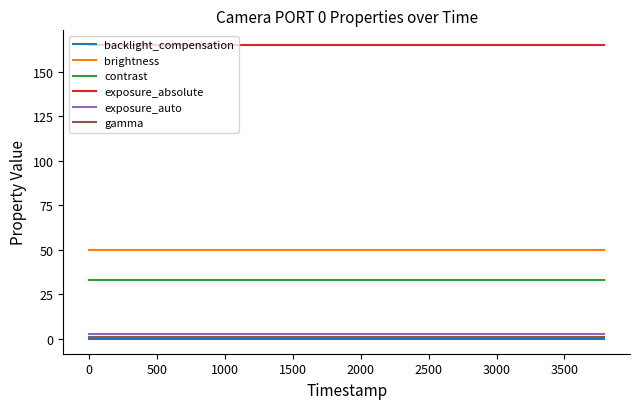

What are all the series names shown in the legend?

backlight_compensation, brightness, contrast, exposure_absolute, exposure_auto, gamma